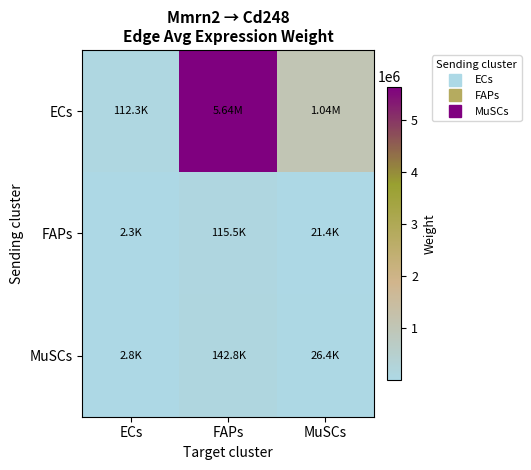

Which series has the widest spread of values?

ECs